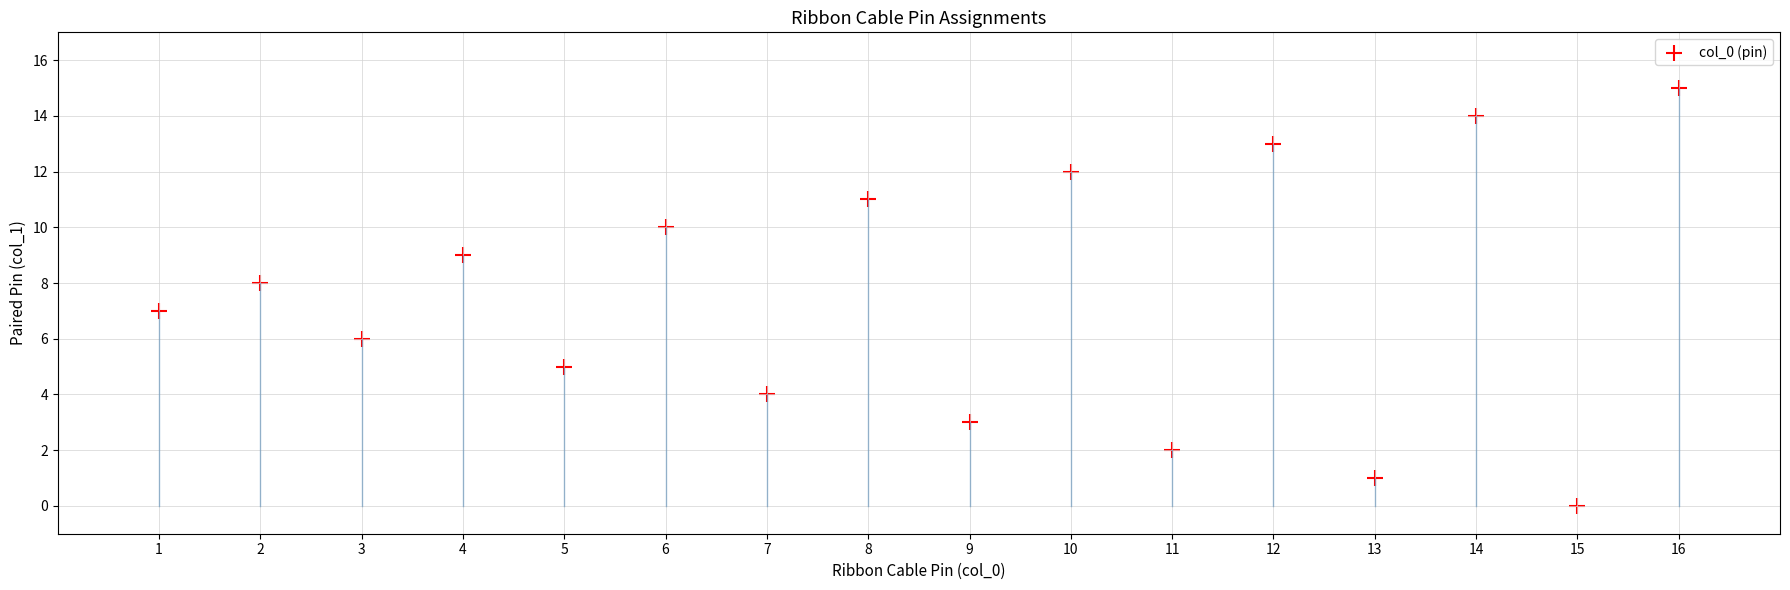

What is the range of Y values (max minus min)?

15